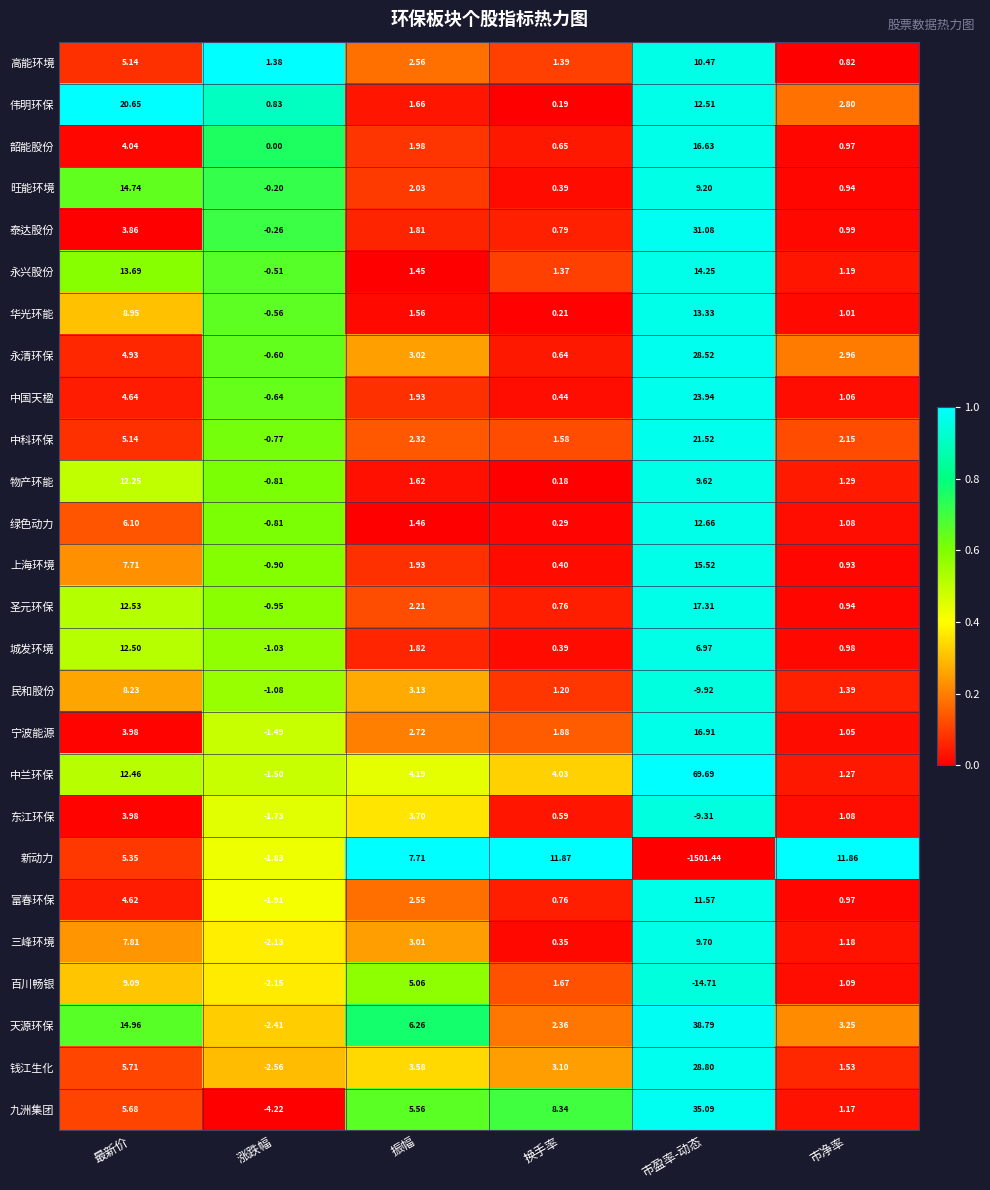

Between 振幅 and 市盈率-动态, which series saw the biggest shift?

新动力